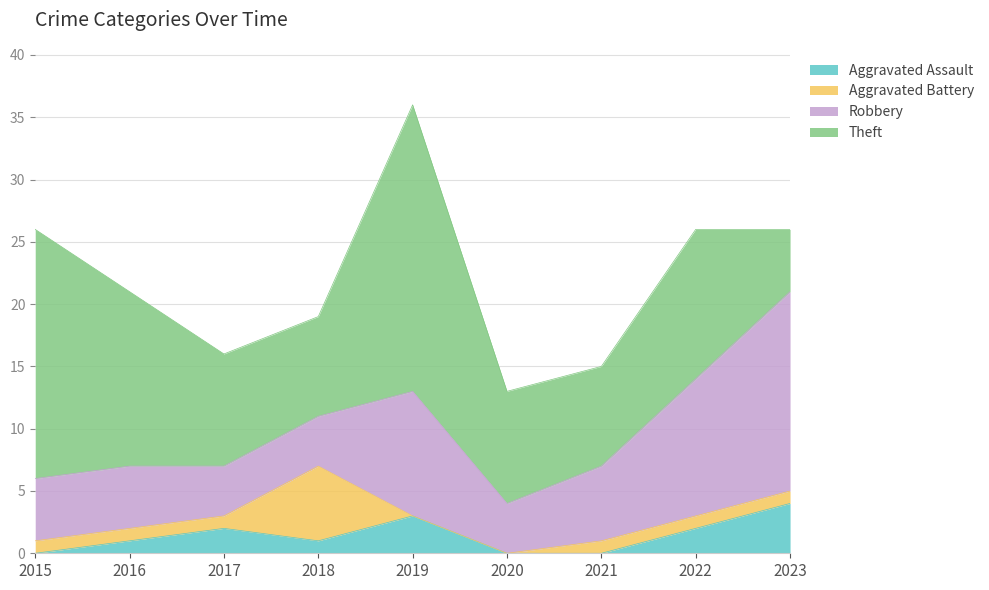

Is the value of Aggravated Battery at 2019 greater than the value of Robbery at 2016?

No